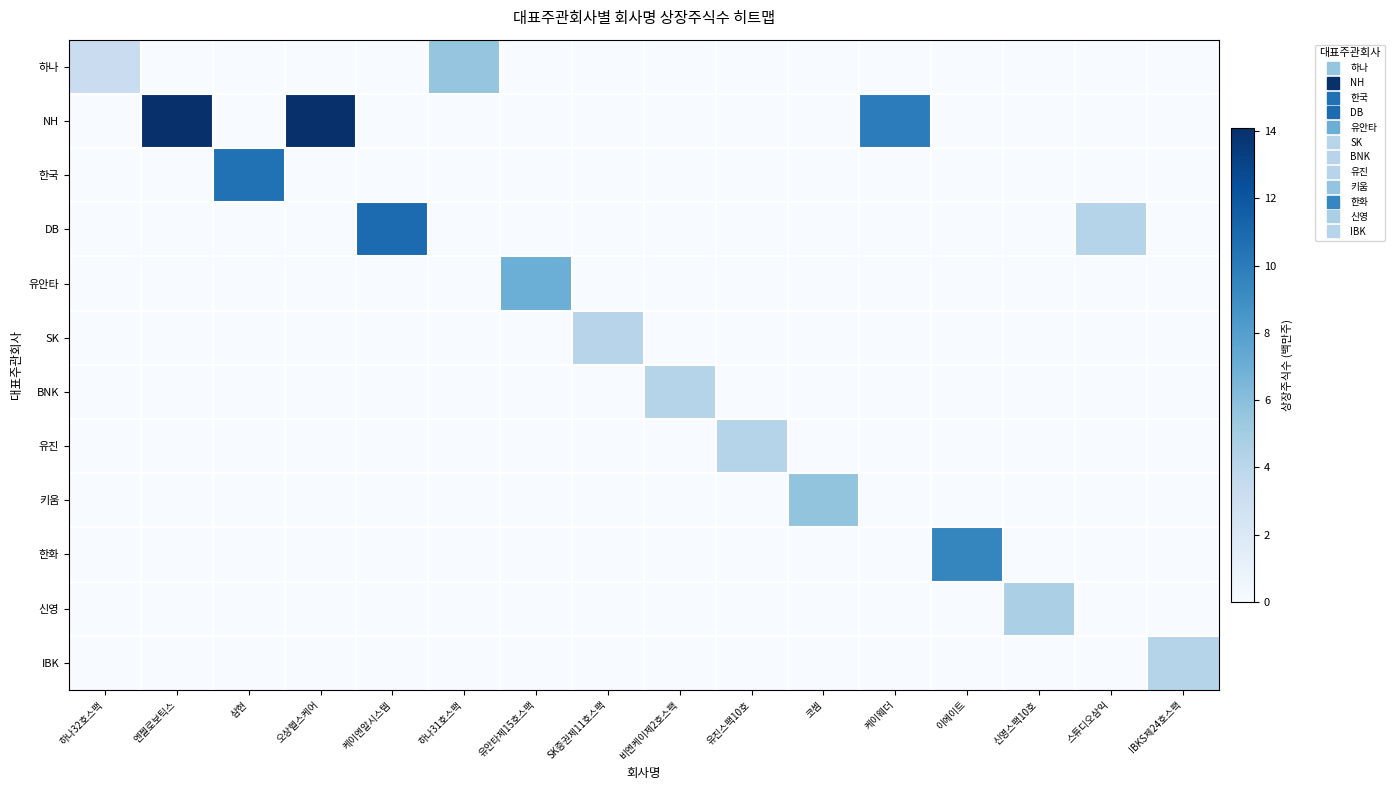

Which has a higher value, 삼현 or 오상헬스케어?

삼현